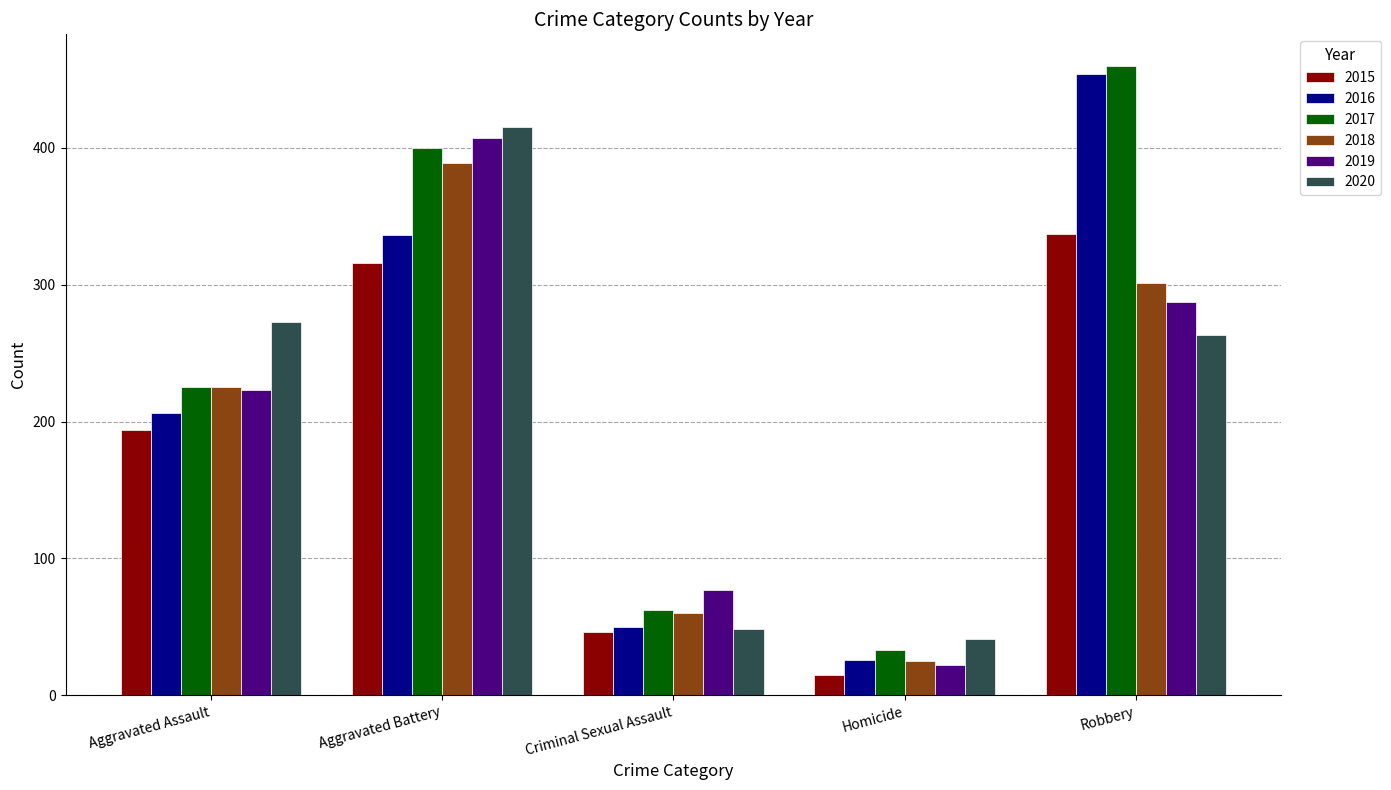

At how many categories does at least one series exceed 262?

3